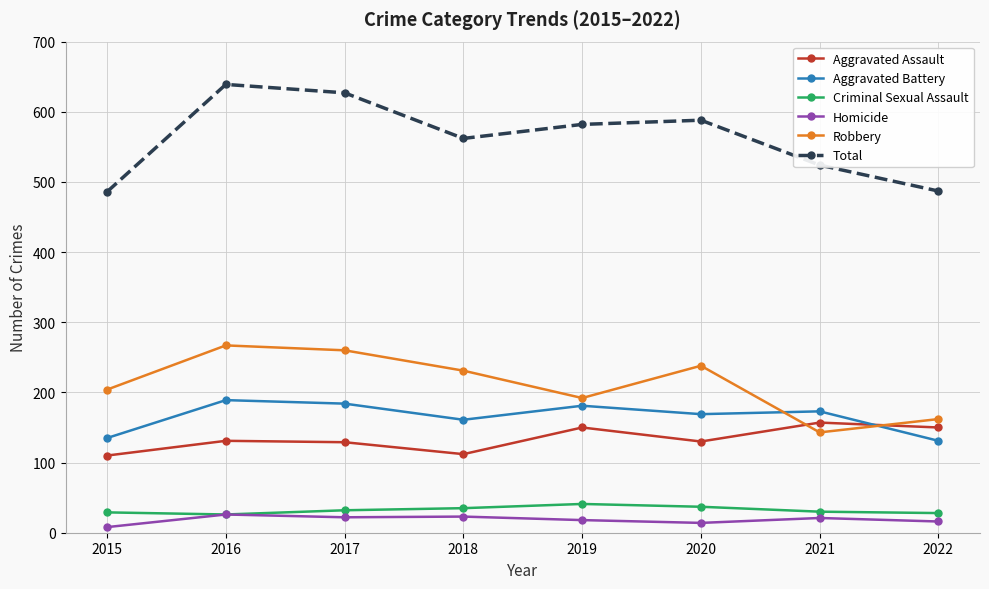

What is the difference between the Aggravated Assault values at 2022 and 2016?

19